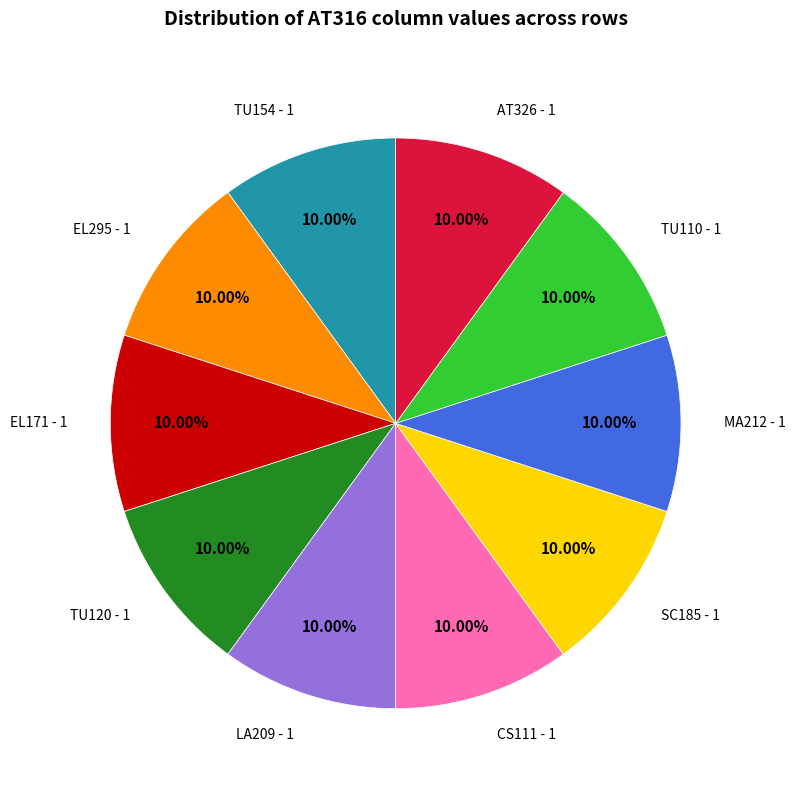

To the nearest percent, what is the average slice percentage?

10%